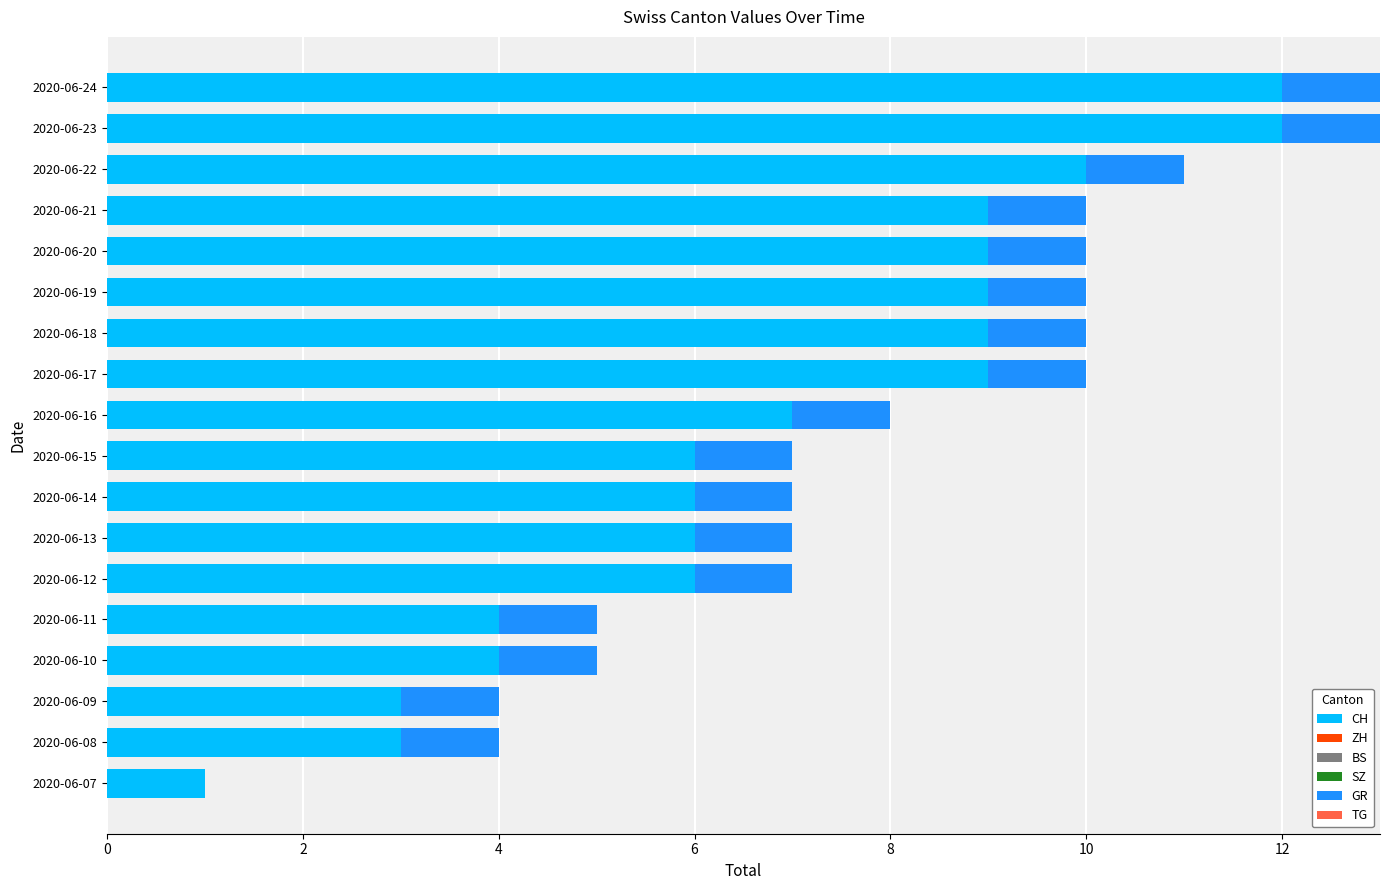

What is the maximum value for CH?

12